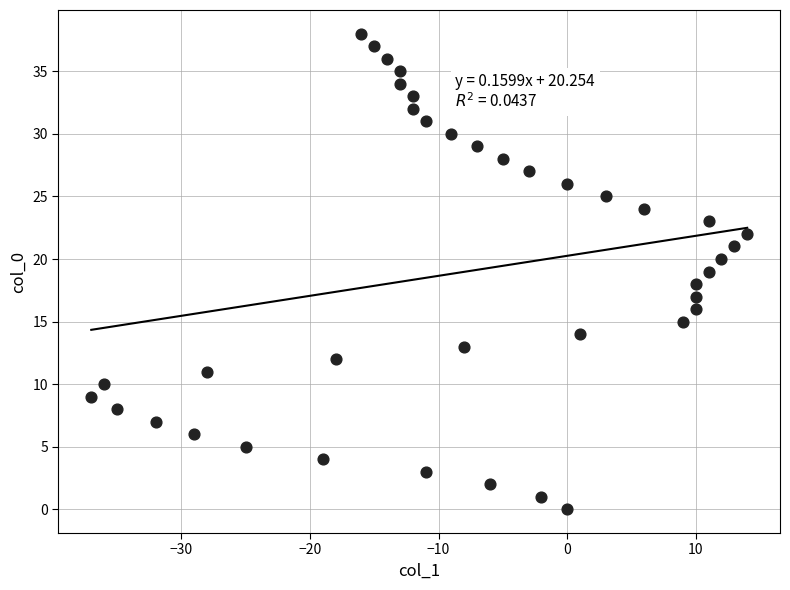

What is the range of Y values (max minus min)?

38